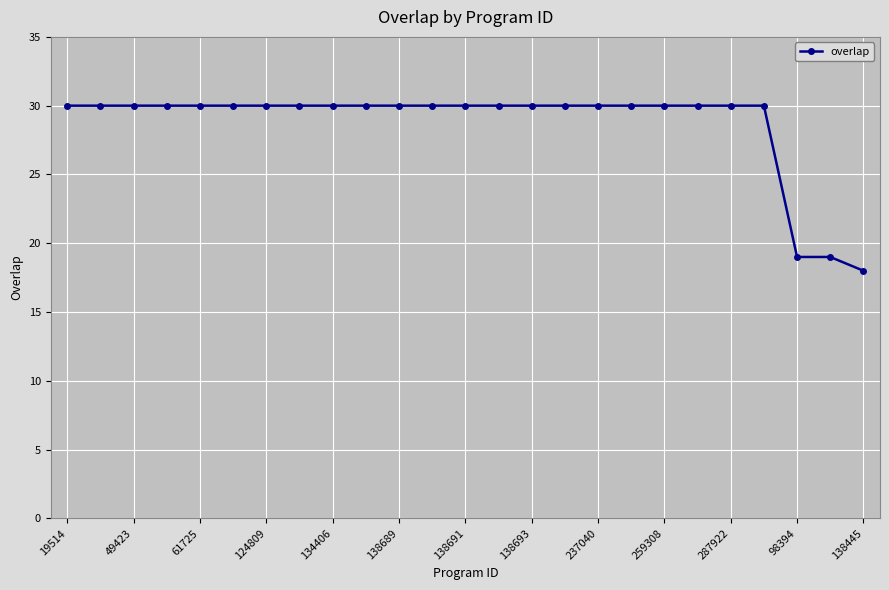

How many lines are shown in the chart?

1